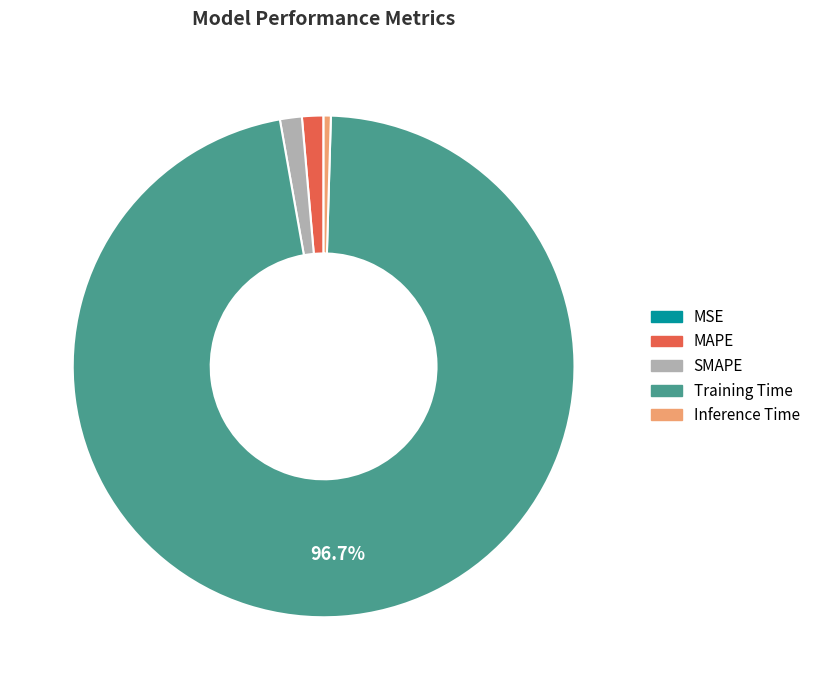

Which slice represents more than half of the pie?

Training Time